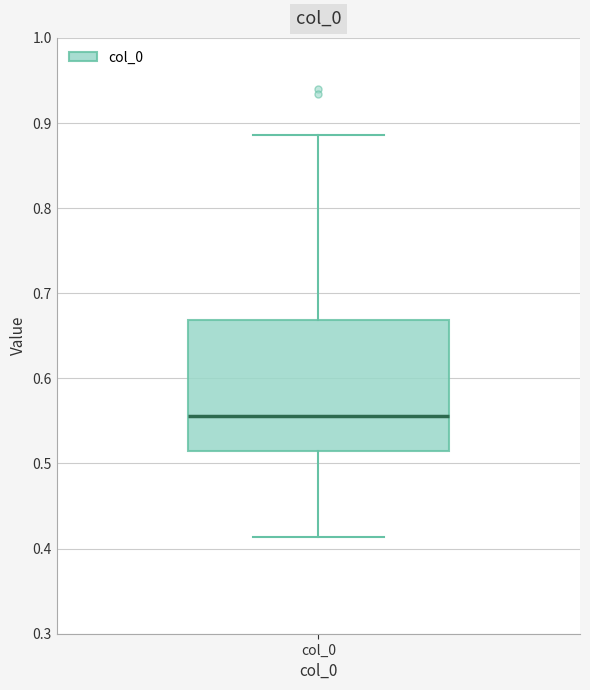

Transcribe this box plot: give where the median line is, the range the box spans, and where the two whiskers end, as read against the y-axis. The values are not printed on the chart, so give them approximately, as read against the axis.

median 0.56, box 0.51 to 0.67, whiskers 0.41 to 0.89